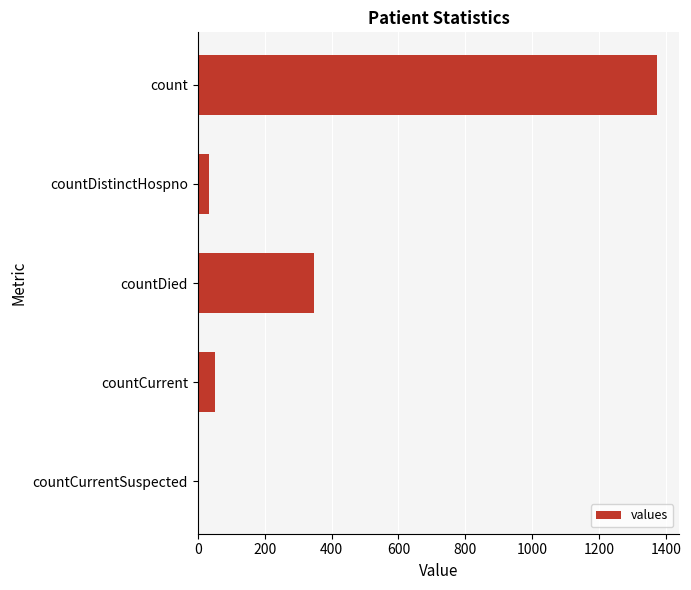

Does the chart contain stacked bars?

No